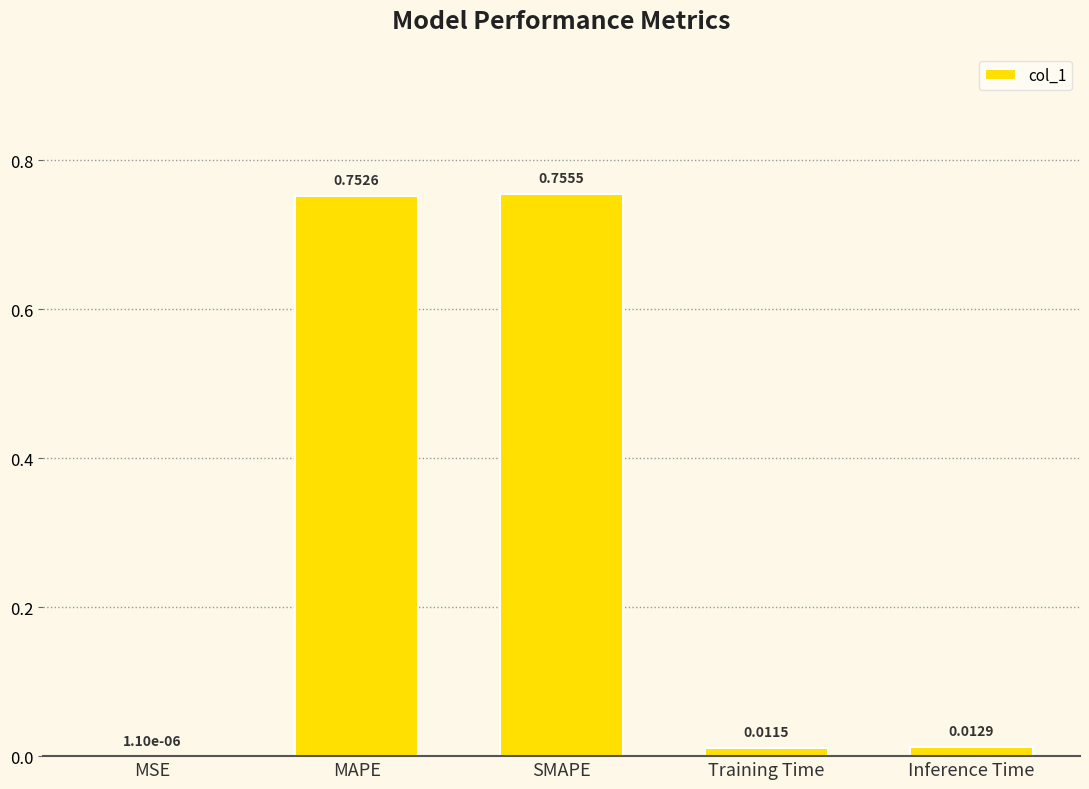

Which has a higher value, Training Time or Inference Time?

Inference Time